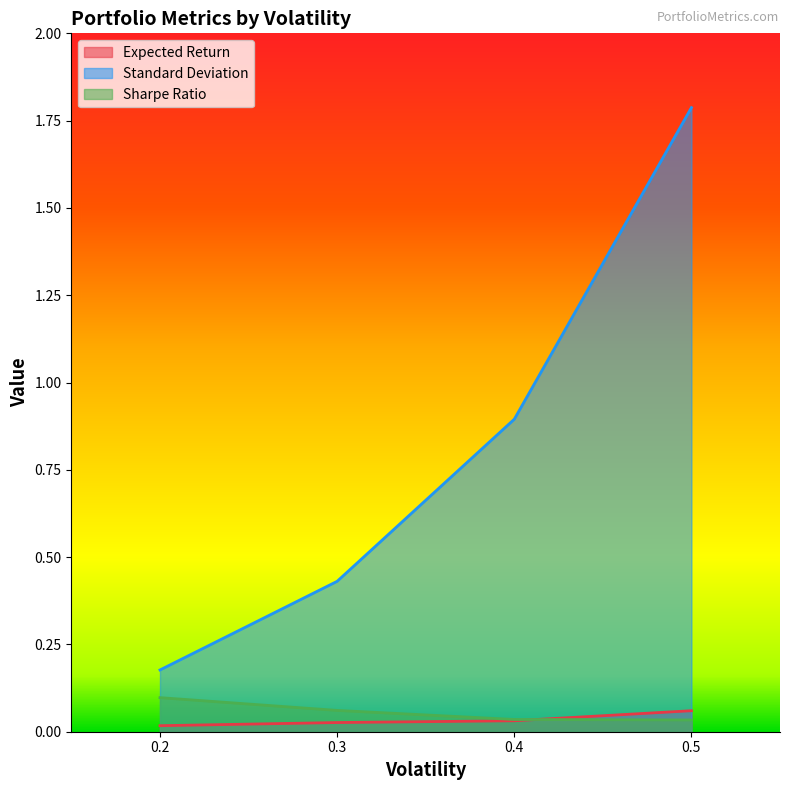

Which series has the largest total across all categories?

Standard Deviation